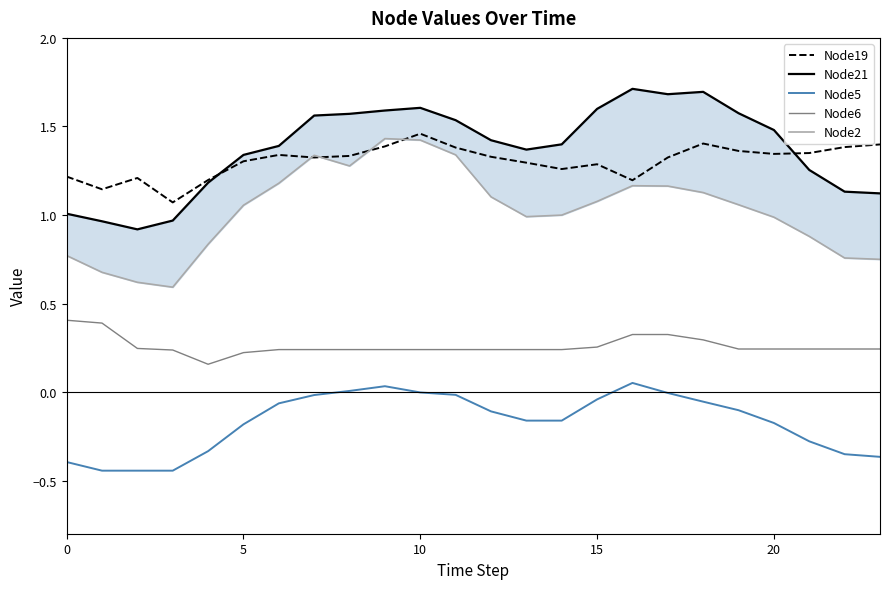

At which label does Node21 reach its peak?

16